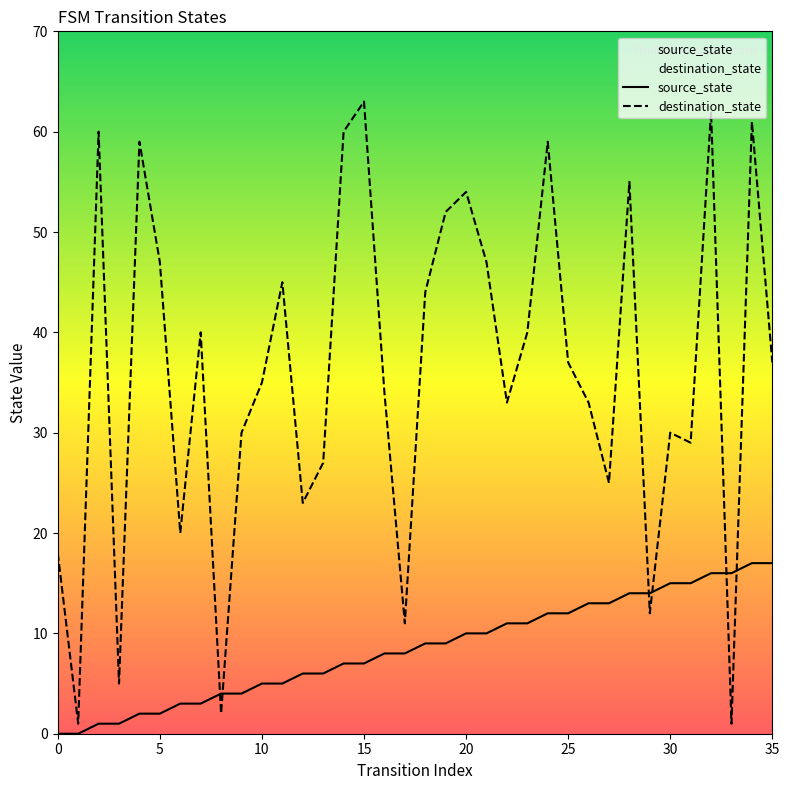

The value of destination_state at 13 is 27. True or false?

True